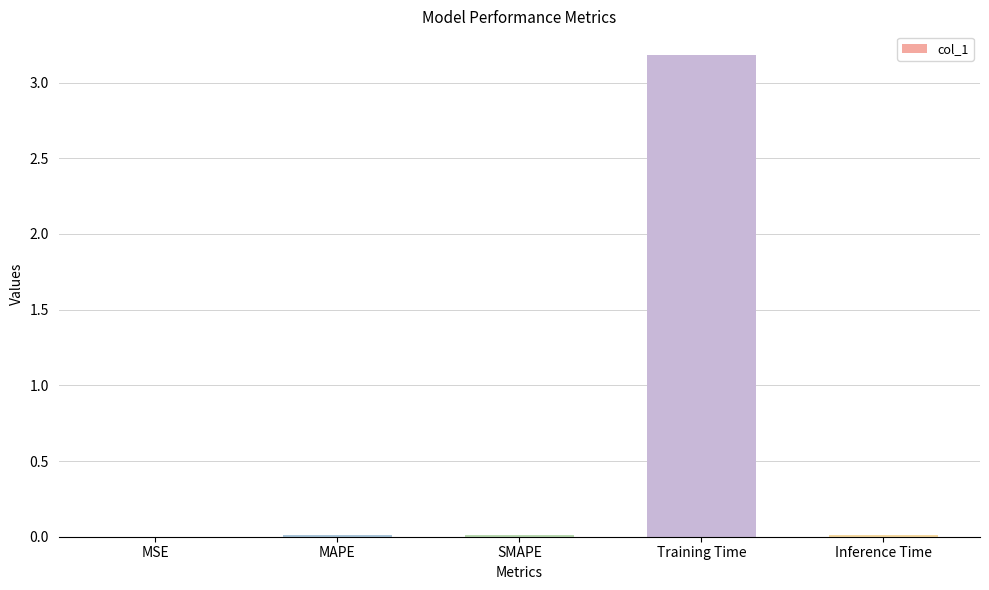

What is the sum of all values?

3.2